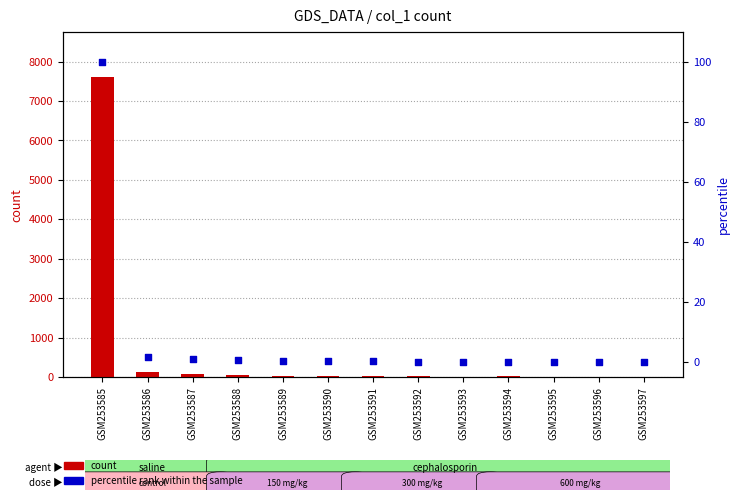

At how many categories does at least one series exceed 4496?

1